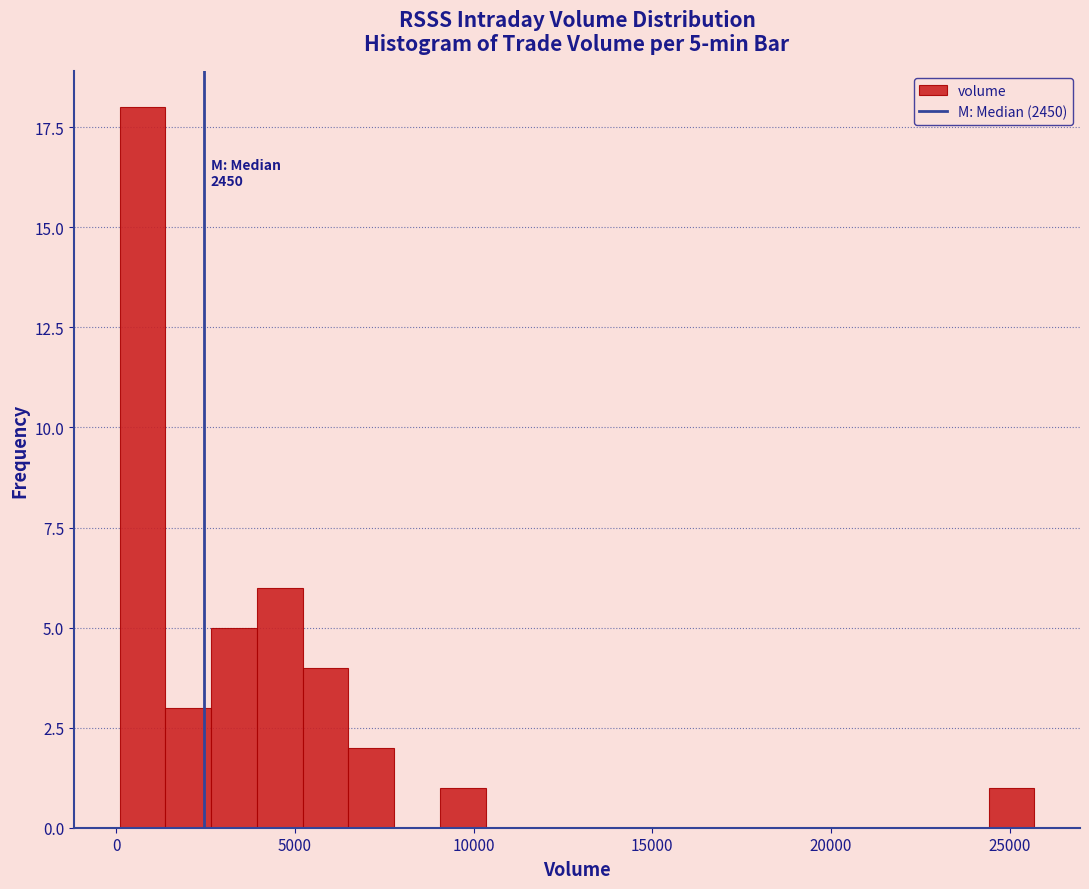

Around what value on the x-axis is the tallest bar? Give the approximate position of its centre, as read against the axis.

500